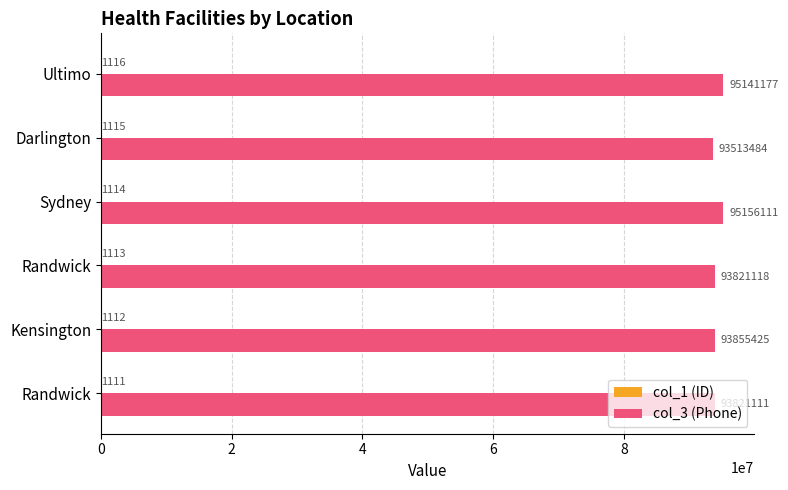

What is the value of the col_1 (ID) bar at the 6th from the left?

1116